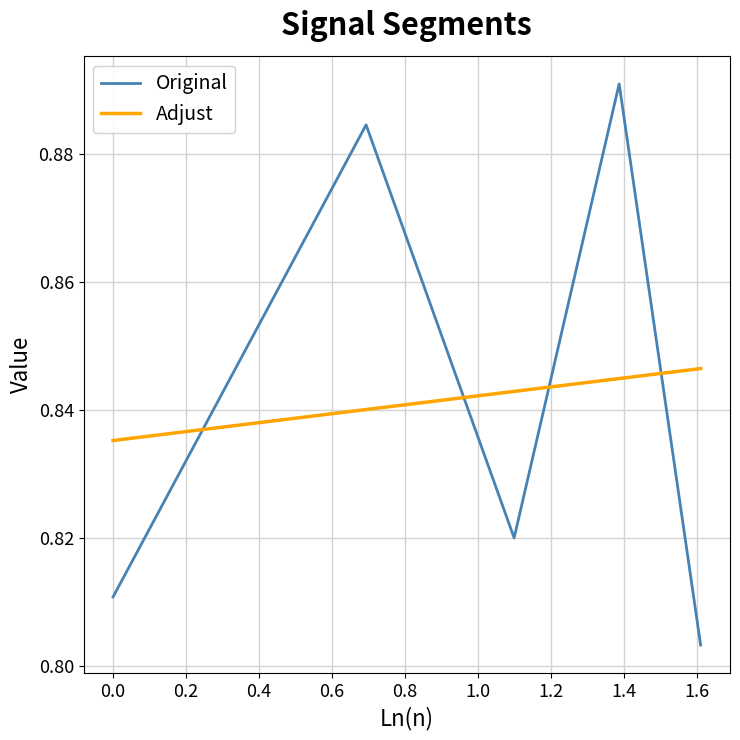

Which series has the largest range (max minus min)?

Original